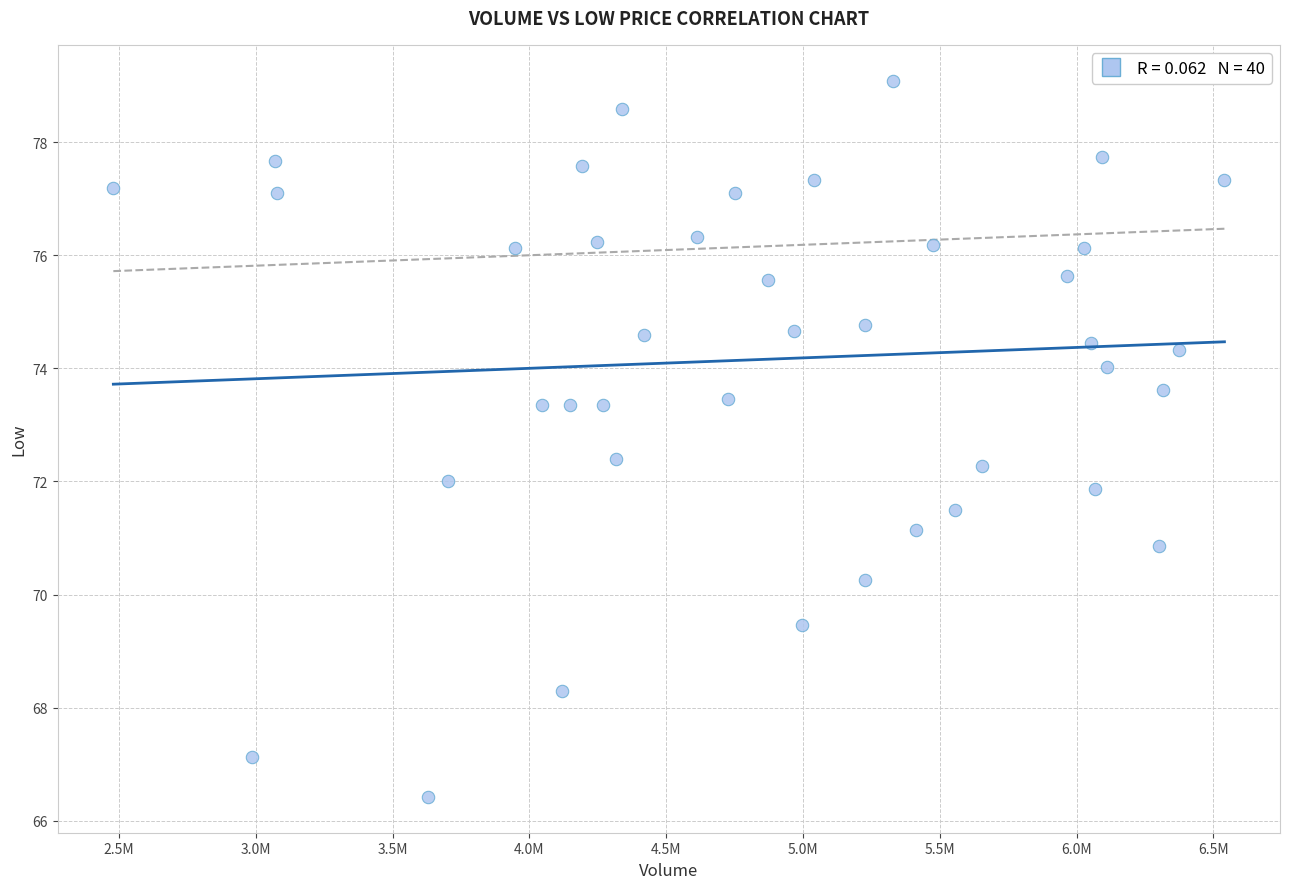

What is the range of Y values (max minus min)?

12.7